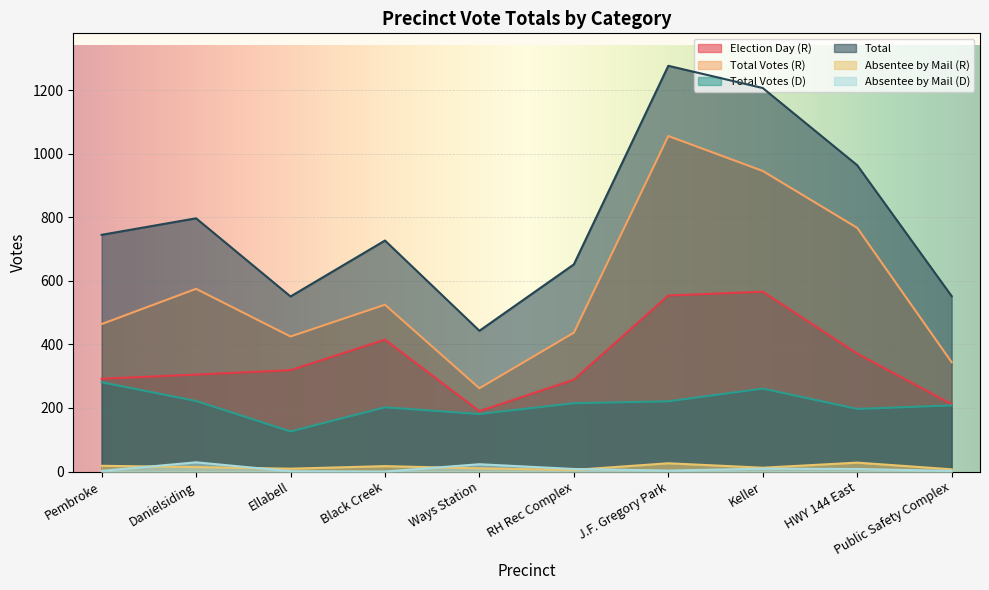

True or false: Absentee by Mail (D) has a value of 0 at Black Creek.

True